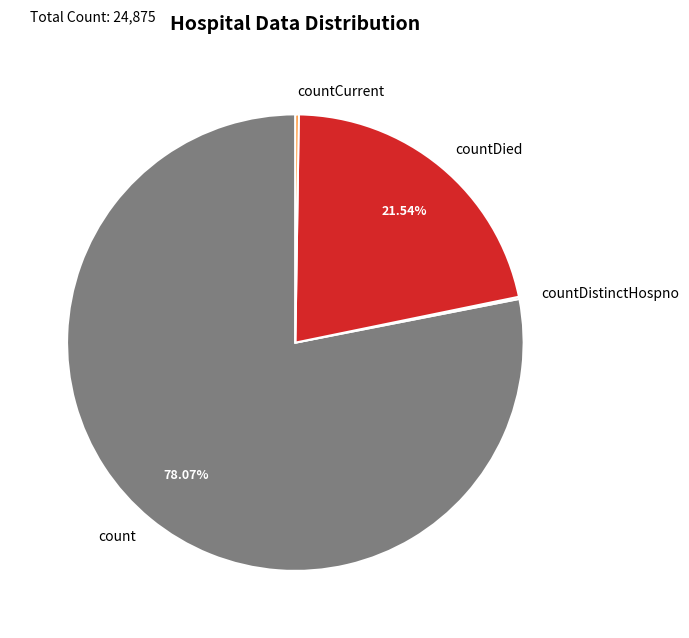

To the nearest percent, what portion does countDied represent?

22%